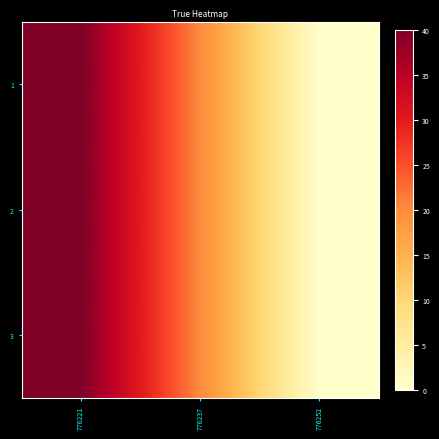

At 776221, list the series in order from smallest to largest.

1, 2, 3